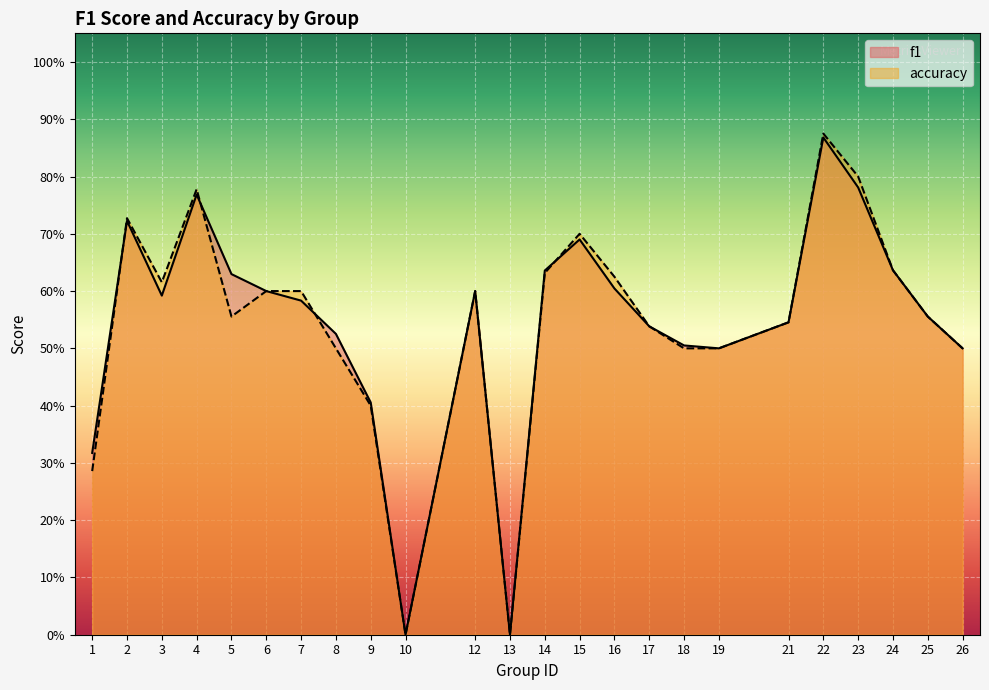

List the series in order of their overall mean, lowest first.

accuracy, f1